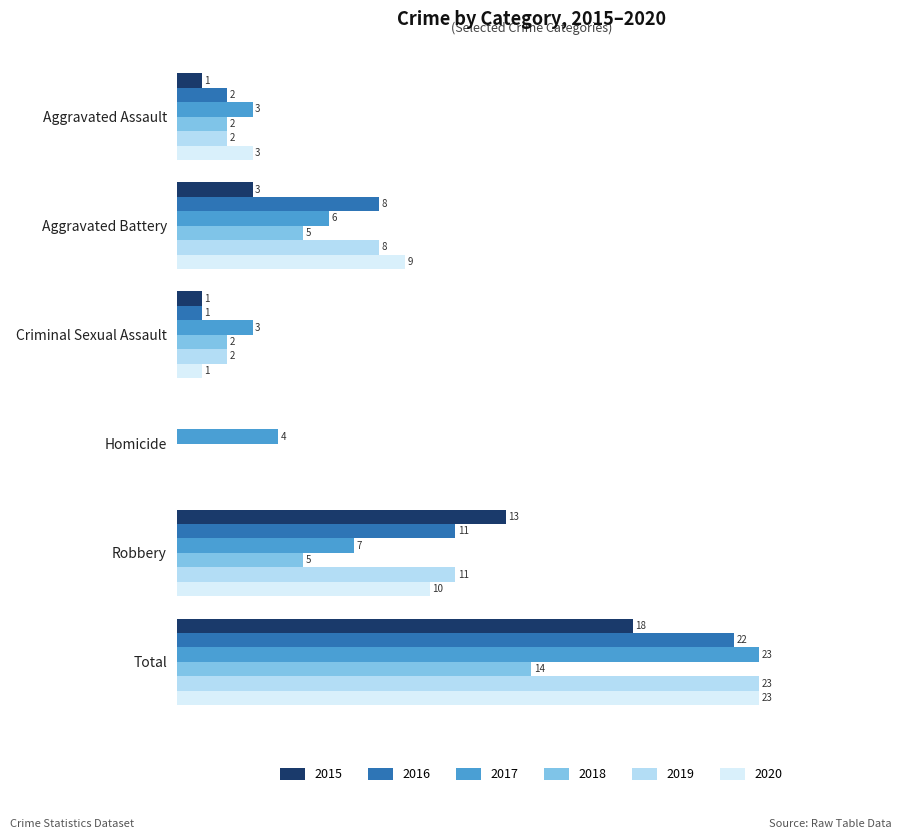

Which label corresponds to the largest value in the chart?

Total